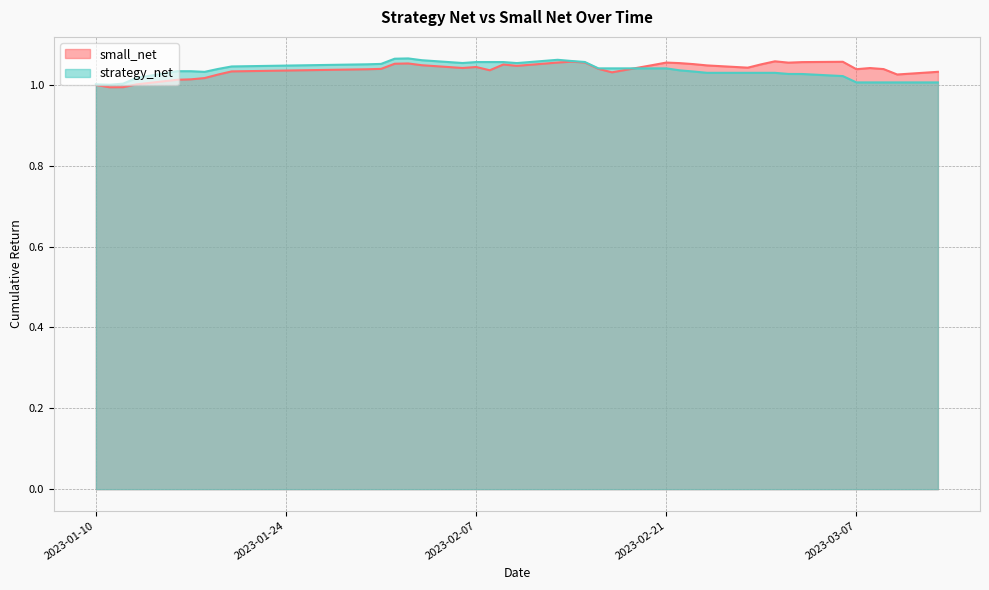

The value of small_net at 2023-02-03 is 1.0. True or false?

True